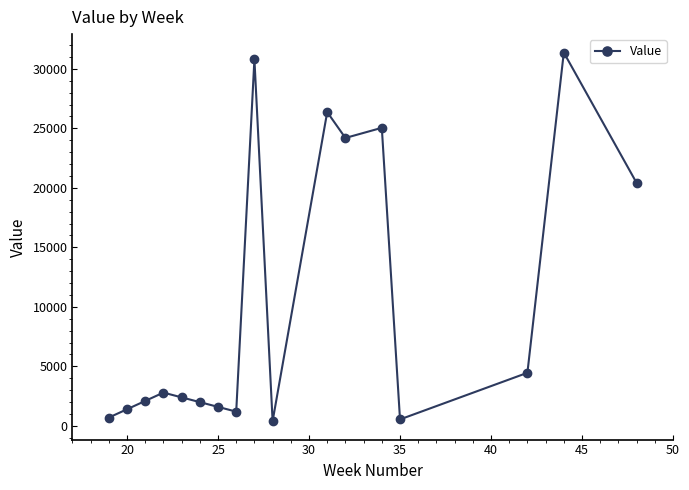

Count the number of data series in this chart.

1